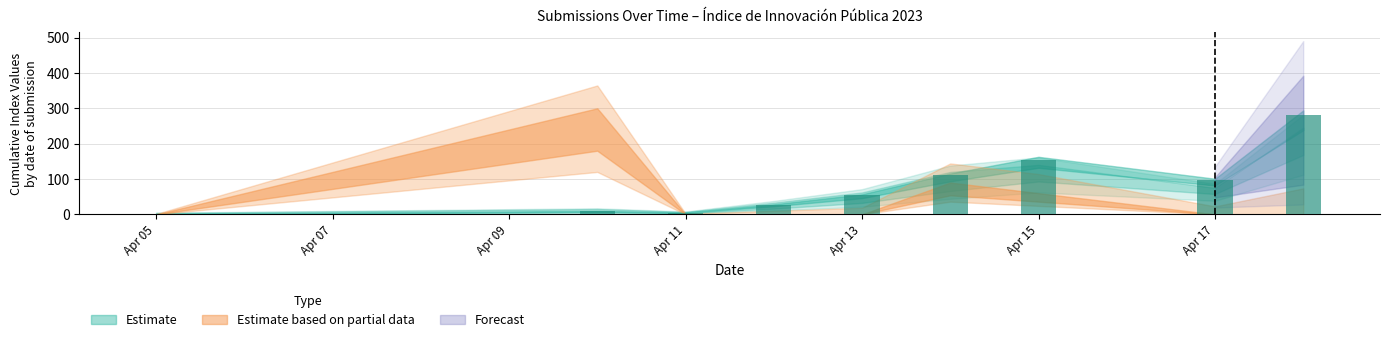

What is the greatest value displayed?

280